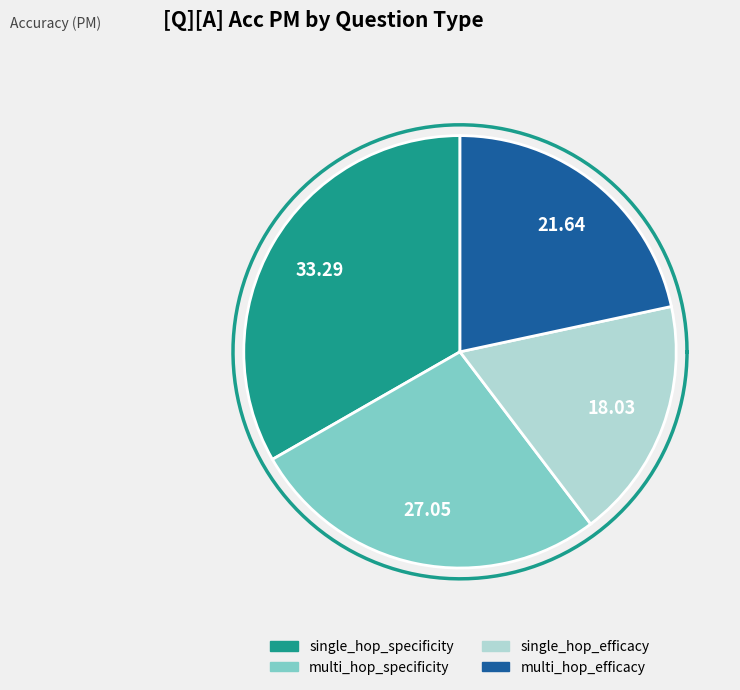

True or false: multi_hop_efficacy accounts for 34% of the total.

False